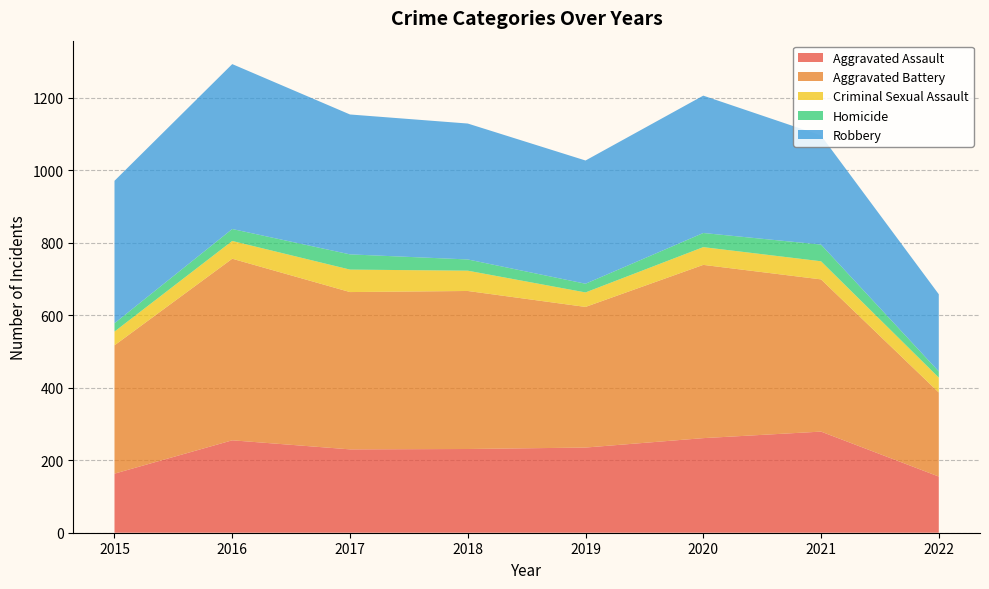

Reading left to right, transcribe all the data shown in this chart.

Aggravated Assault: 2015=163	2016=255	2017=230	2018=231	2019=235	2020=261	2021=279	2022=155
Aggravated Battery: 2015=354	2016=501	2017=434	2018=436	2019=388	2020=478	2021=420	2022=232
Criminal Sexual Assault: 2015=38	2016=49	2017=62	2018=56	2019=40	2020=49	2021=50	2022=41
Homicide: 2015=23	2016=33	2017=42	2018=31	2019=24	2020=39	2021=46	2022=17
Robbery: 2015=393	2016=455	2017=386	2018=375	2019=340	2020=379	2021=301	2022=213